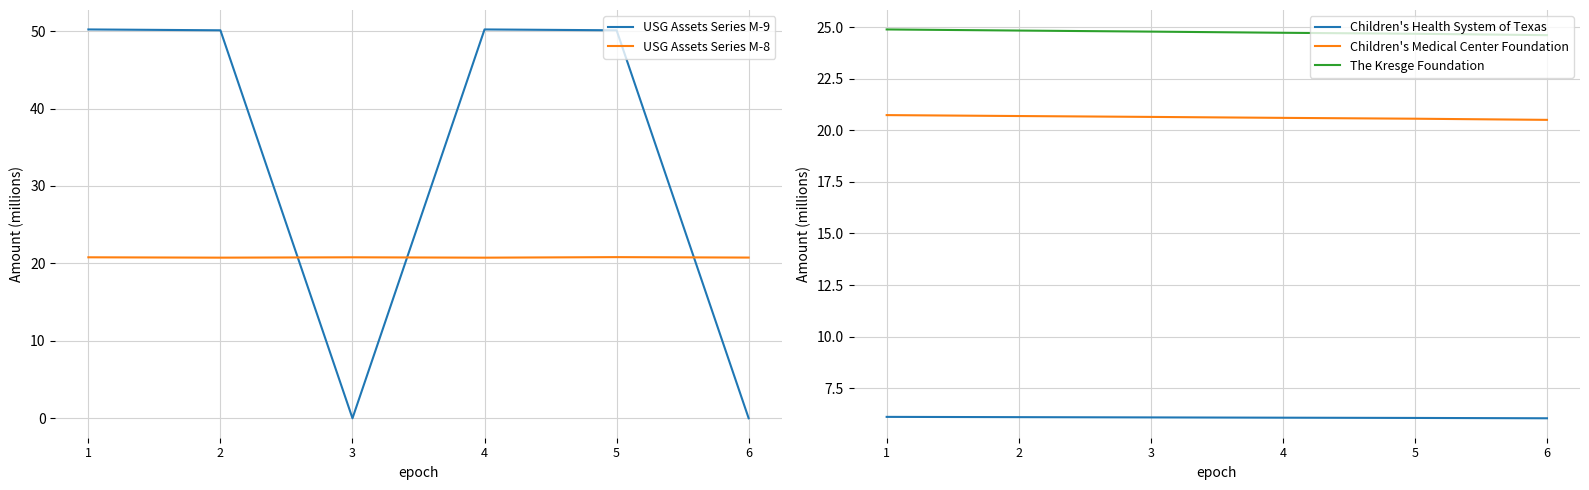

Which label corresponds to the largest value in the chart?

1